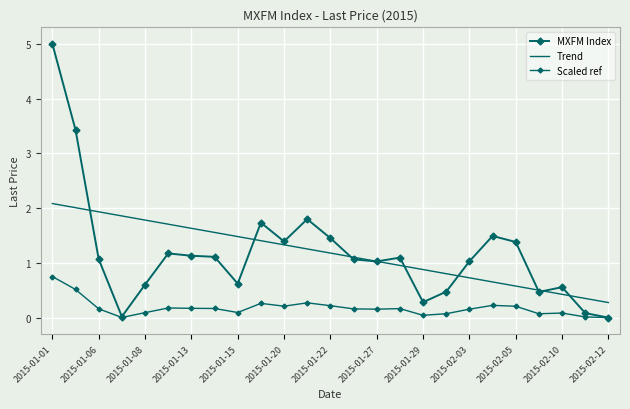

At which category is the sum across all series the highest?

2015-01-01